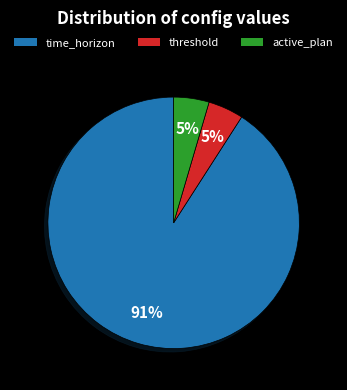

How many slices are in this pie chart?

3